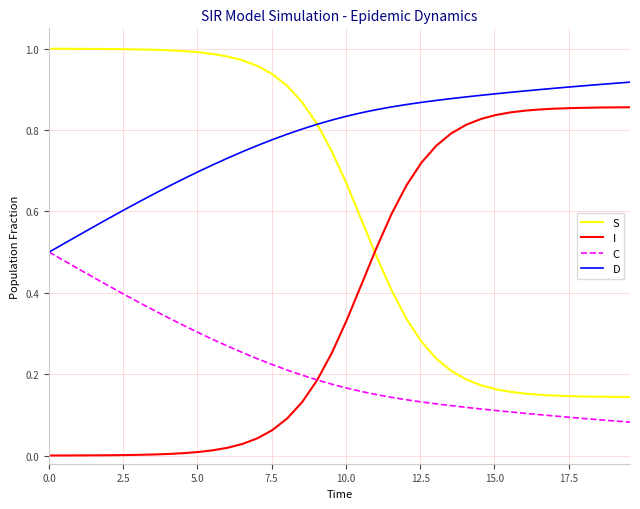

True or false: C and S intersect in this chart.

False